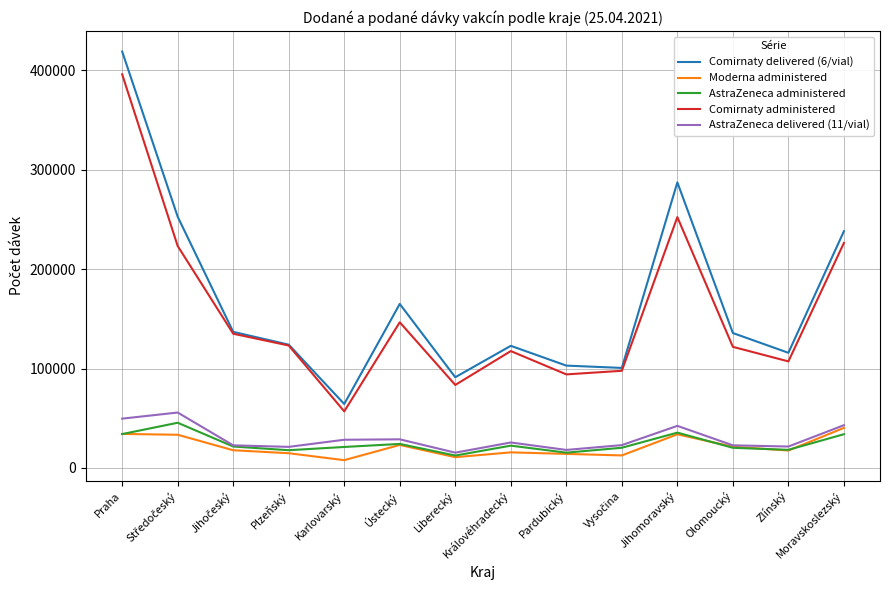

What position from the left is Královéhradecký?

8